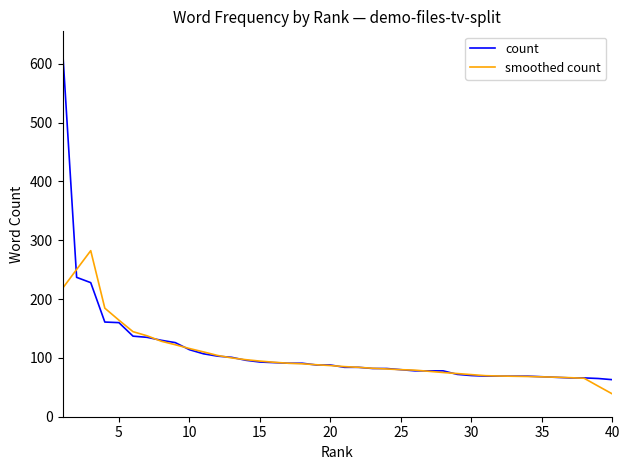

How many categories are shown in the chart?

40